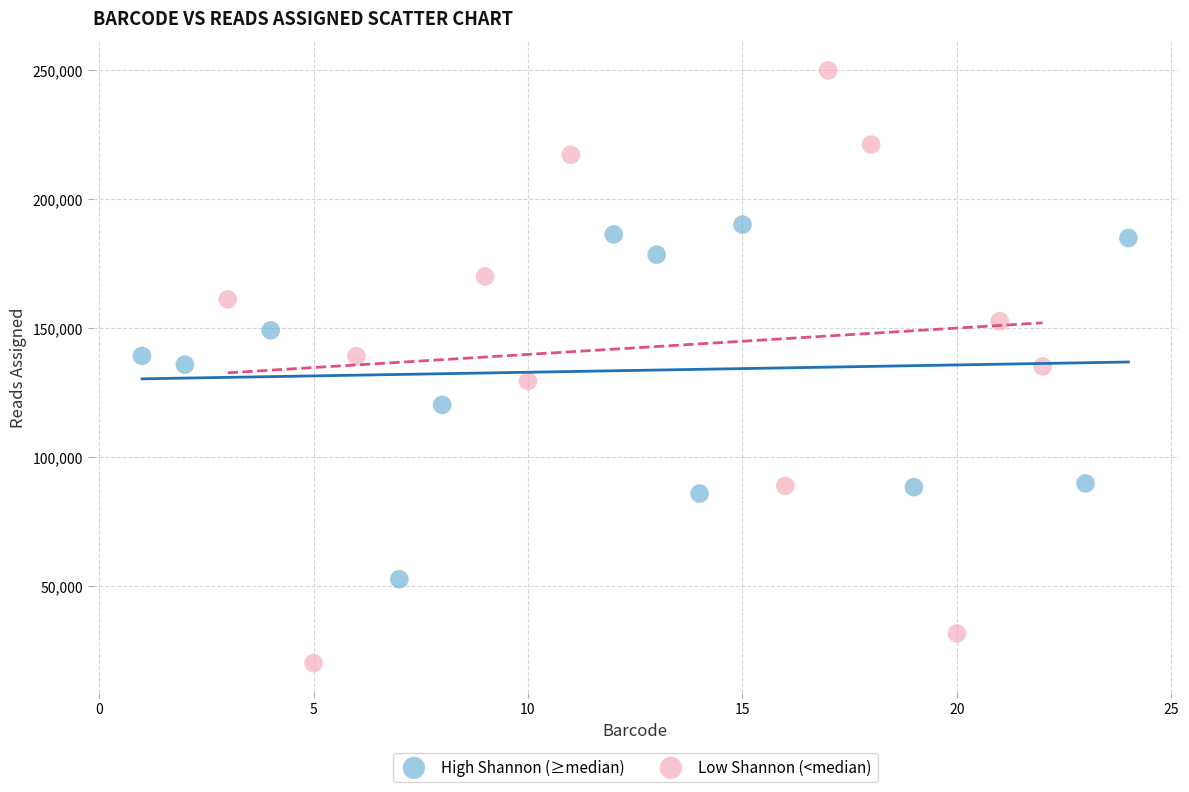

Which series reaches the minimum Y coordinate?

Low Shannon (<median)